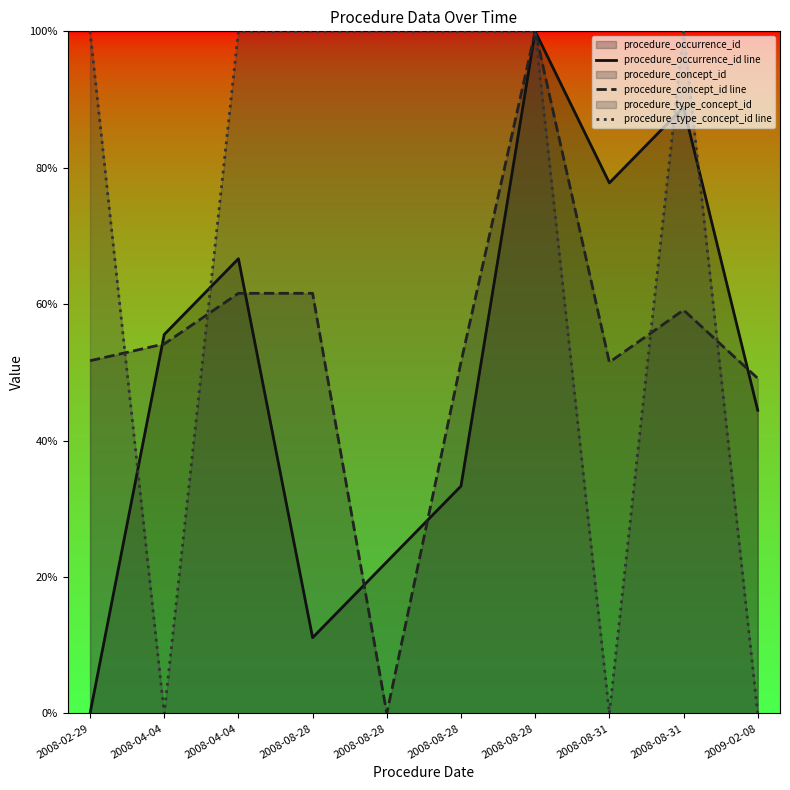

Where is the first local minimum for procedure_type_concept_id line?

2008-04-04